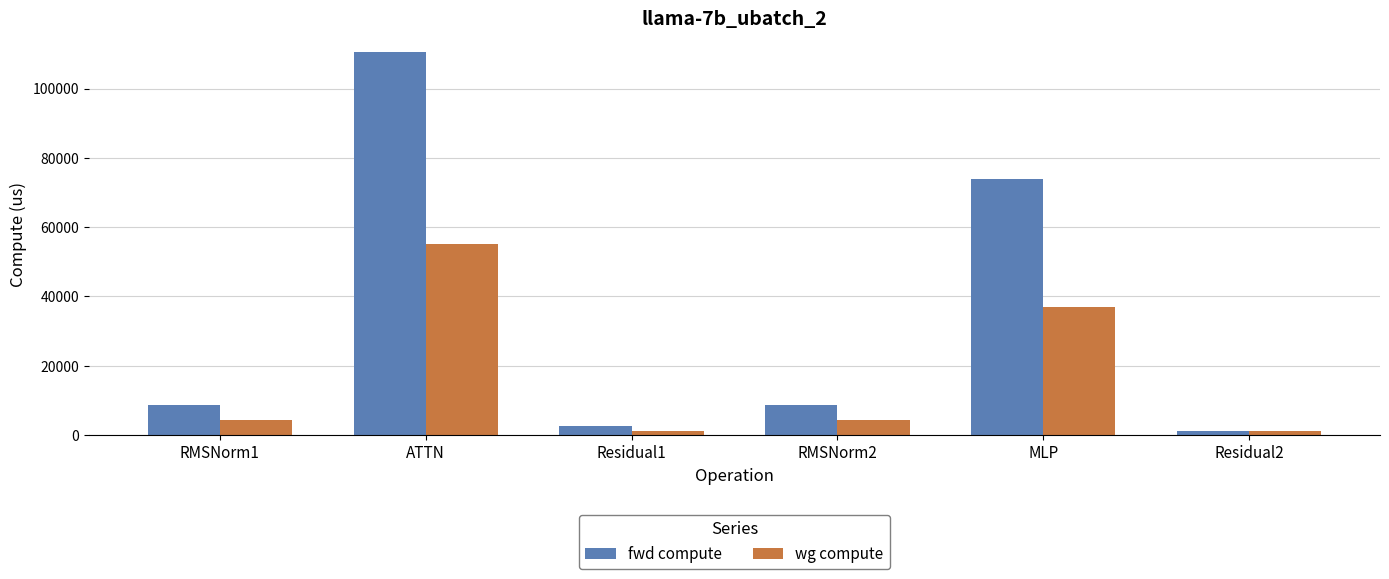

Rank the series by their average value, from lowest to highest.

wg compute, fwd compute